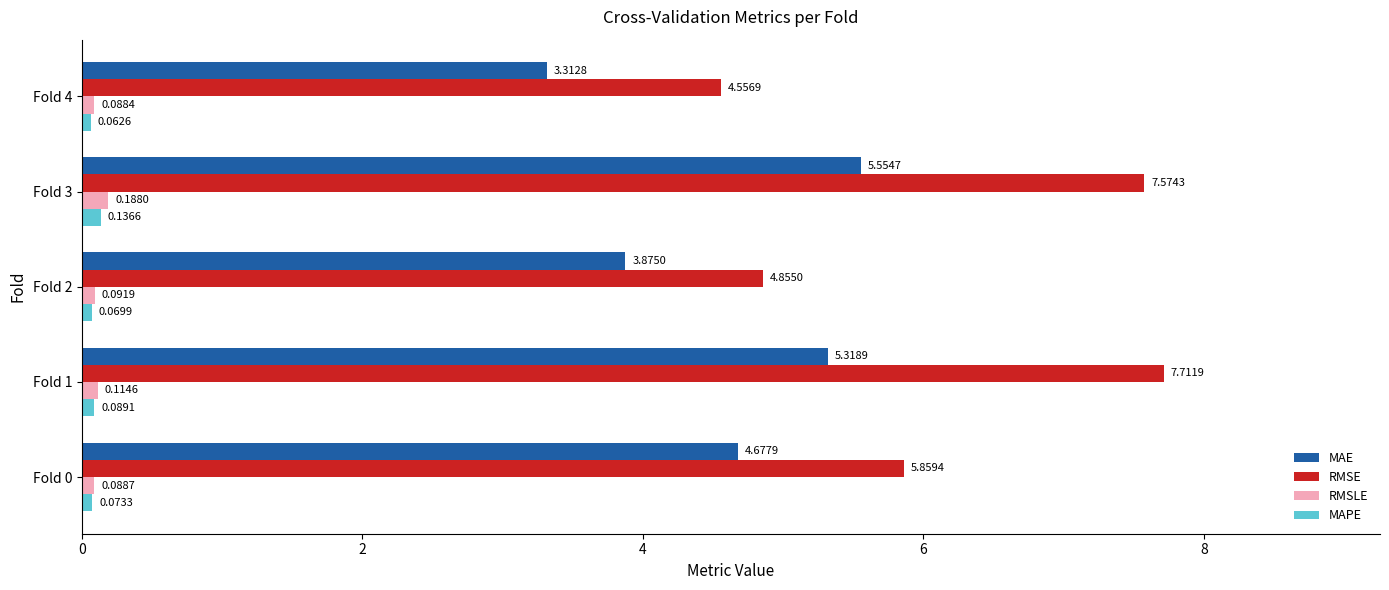

Which series has the largest range (max minus min)?

RMSE